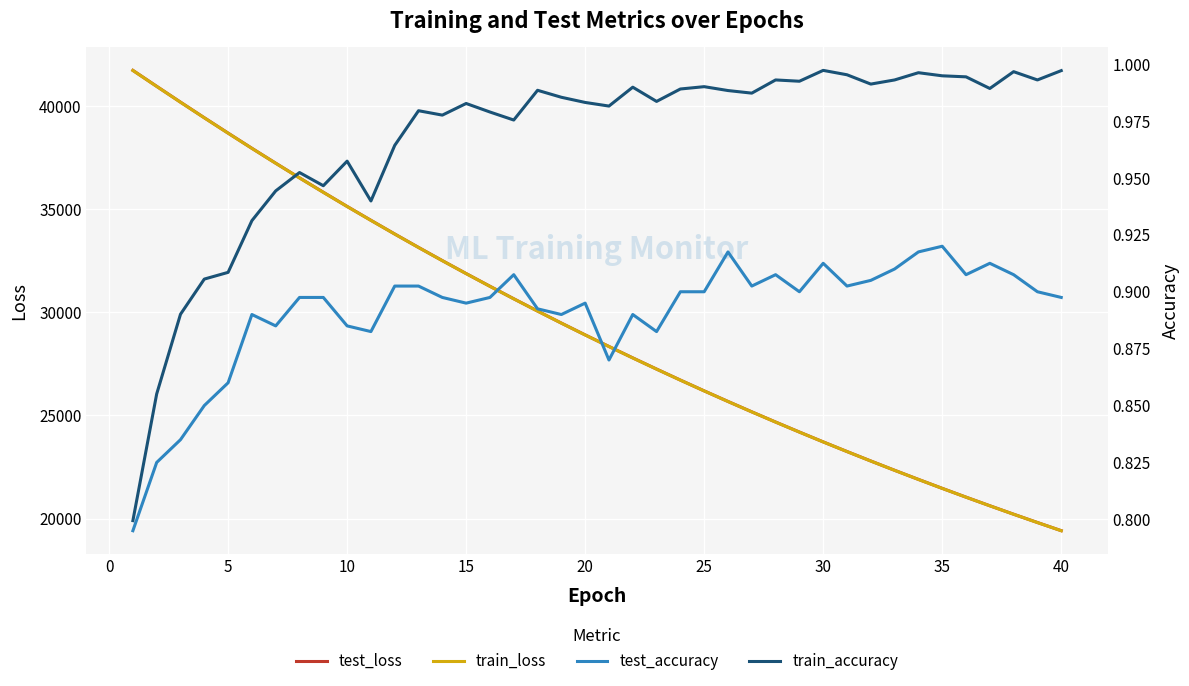

What is the highest value of the test_loss series?

41722.9